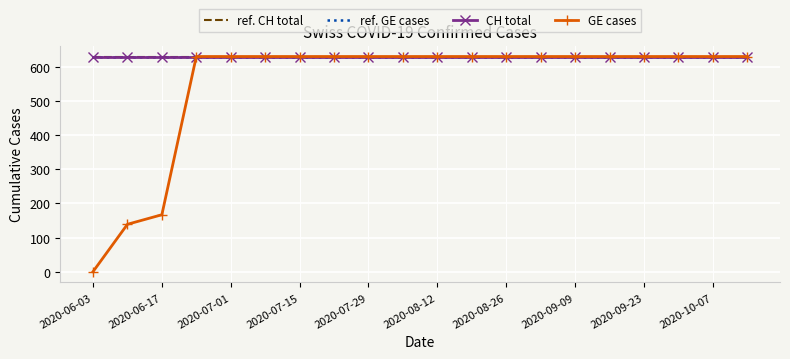

What are all the series names shown in the legend?

ref. CH total, ref. GE cases, CH total, GE cases